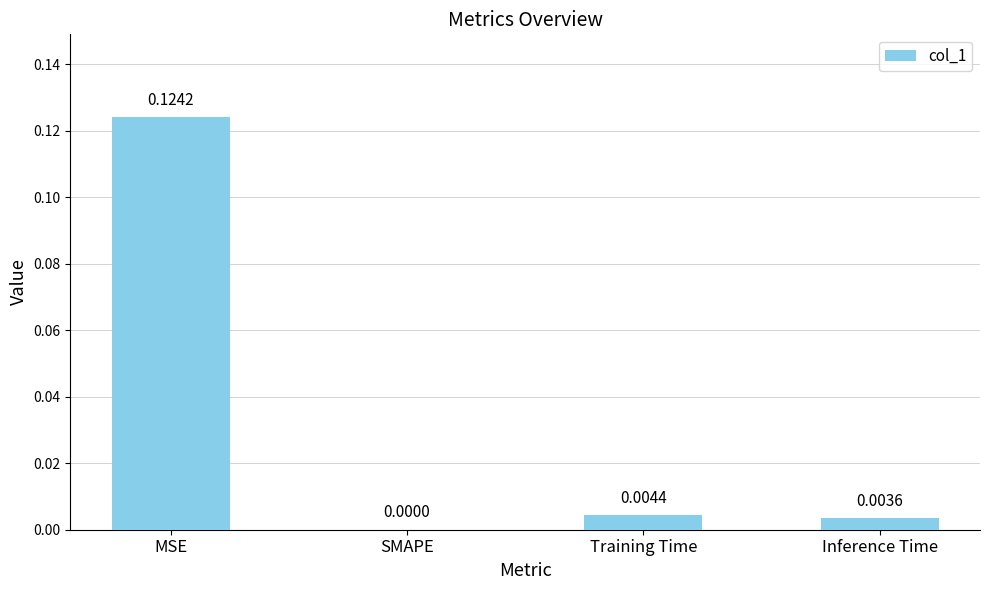

Which label corresponds to the largest value in the chart?

MSE